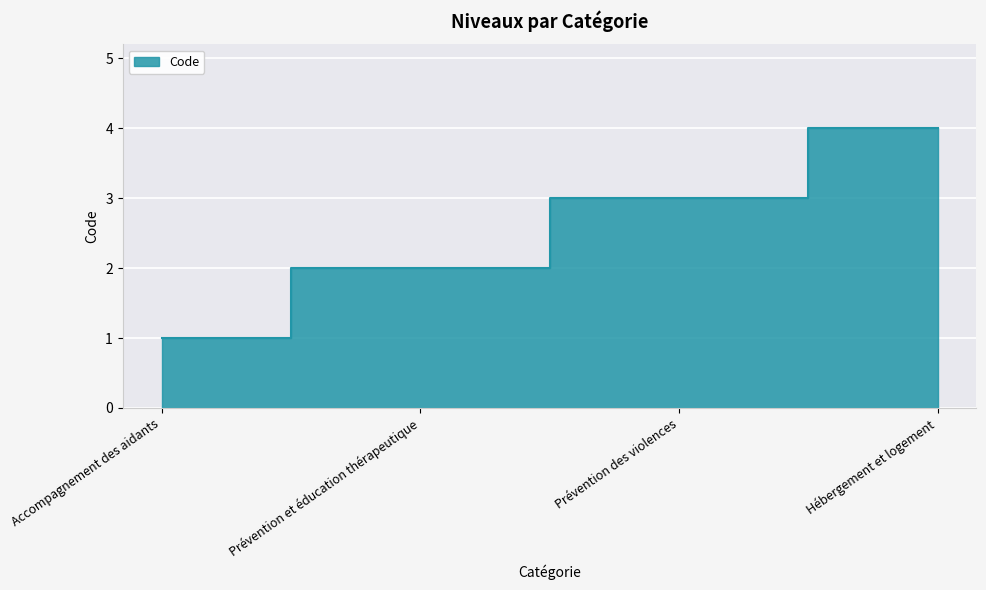

What is the approximate value at Prévention et éducation thérapeutique?

2